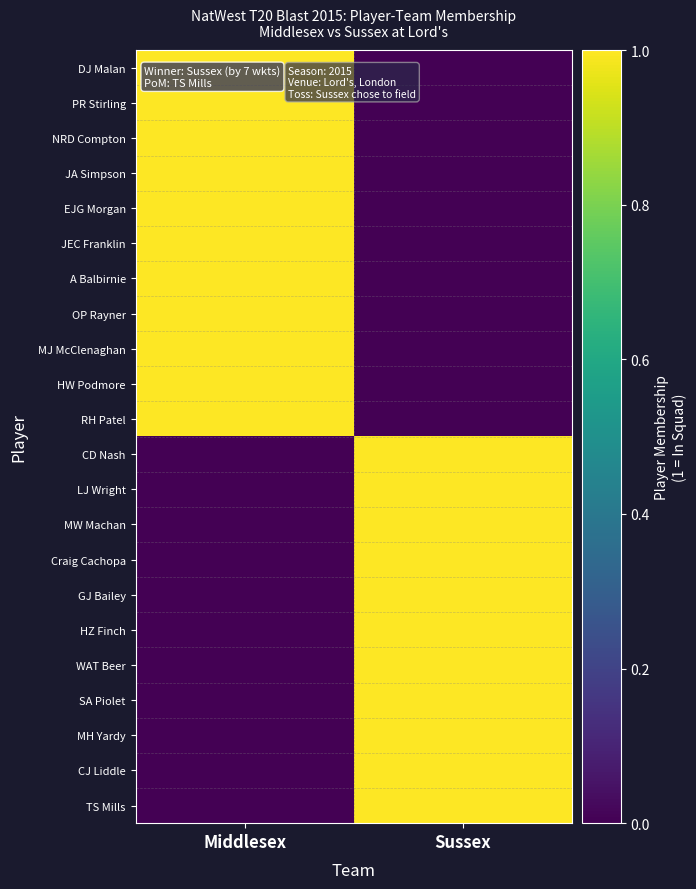

List the series in order of their peak value, lowest first.

DJ Malan, PR Stirling, NRD Compton, JA Simpson, EJG Morgan, JEC Franklin, A Balbirnie, OP Rayner, MJ McClenaghan, HW Podmore, RH Patel, CD Nash, LJ Wright, MW Machan, Craig Cachopa, GJ Bailey, HZ Finch, WAT Beer, SA Piolet, MH Yardy, CJ Liddle, TS Mills